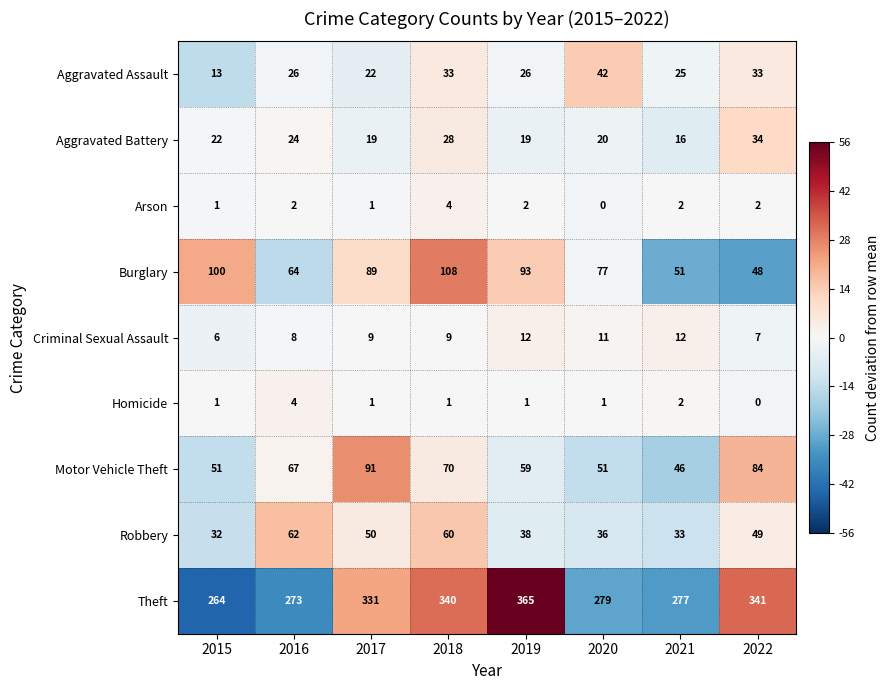

Which series has the widest spread of values?

Theft